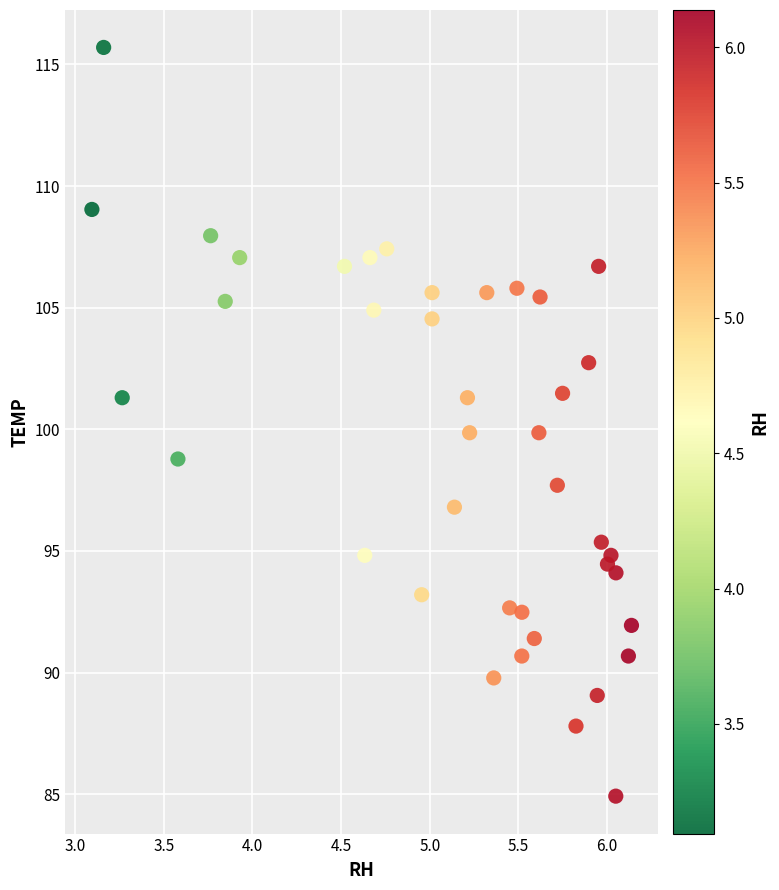

What is the range of X values (max minus min)?

3.0